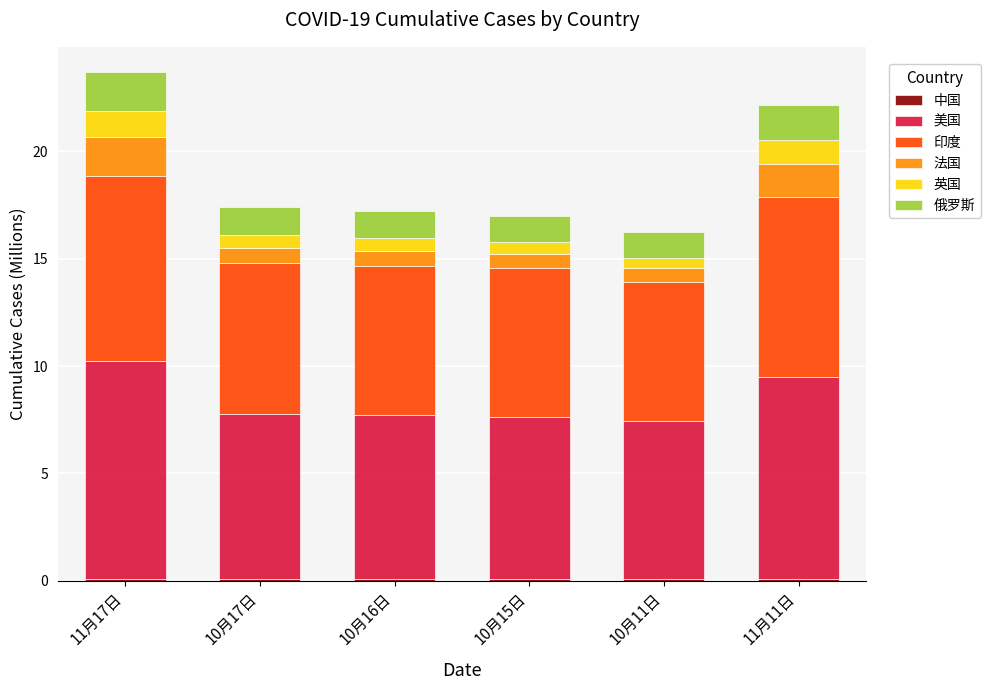

Count the number of data series in this chart.

6